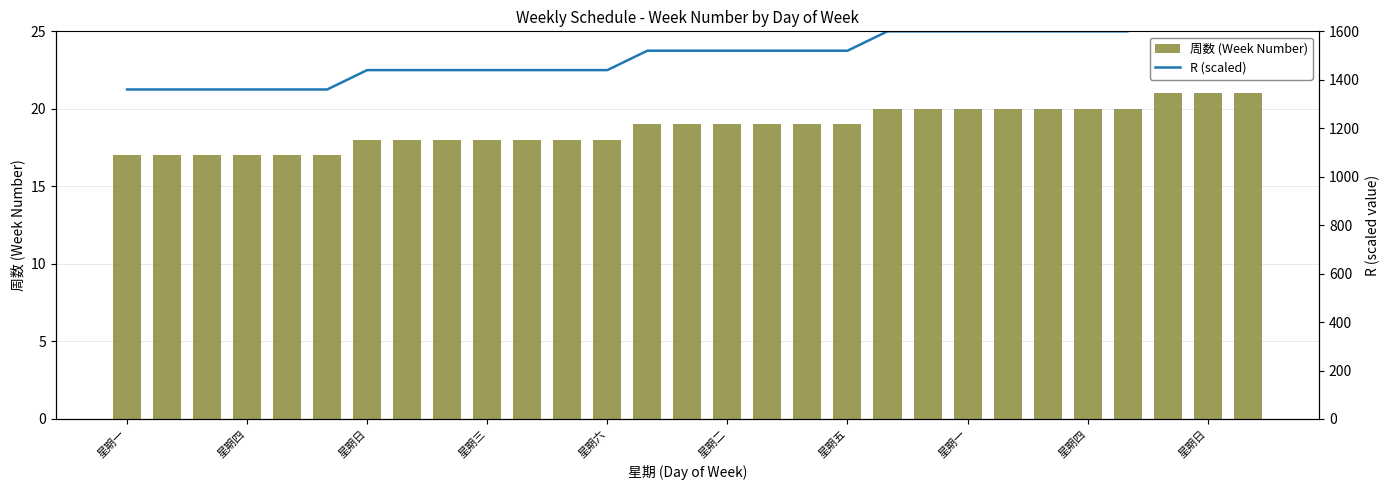

Is the value of 周数 (Week Number) at 星期五 greater than the value of R (scaled) at 16?

No